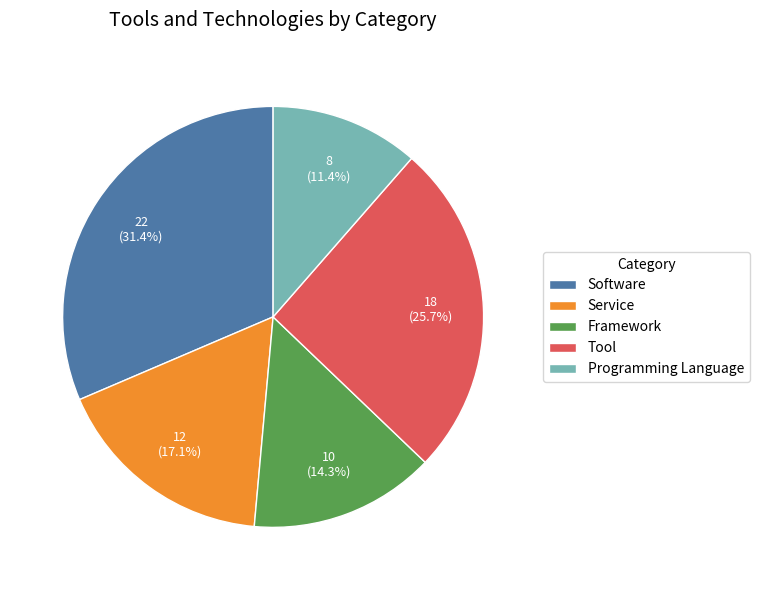

The Framework slice represents 7% of the pie. True or false?

False